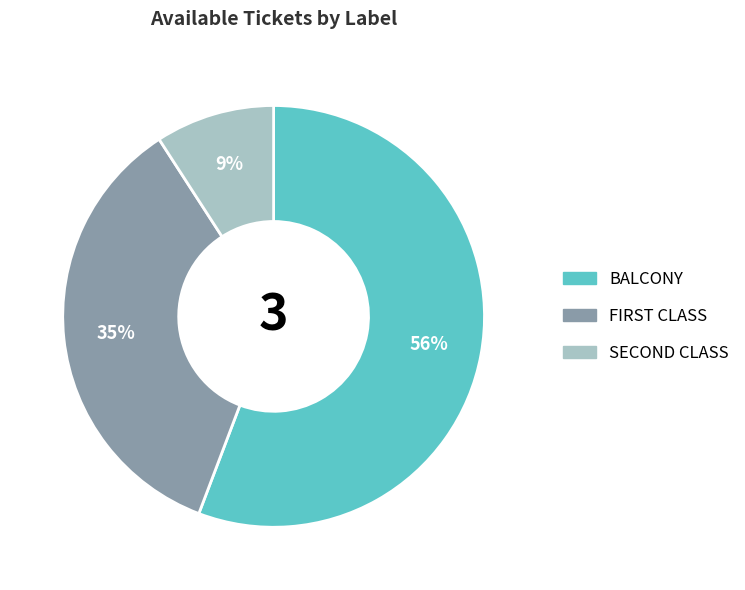

To the nearest percent, what is the difference between the largest and smallest slice percentages?

47%